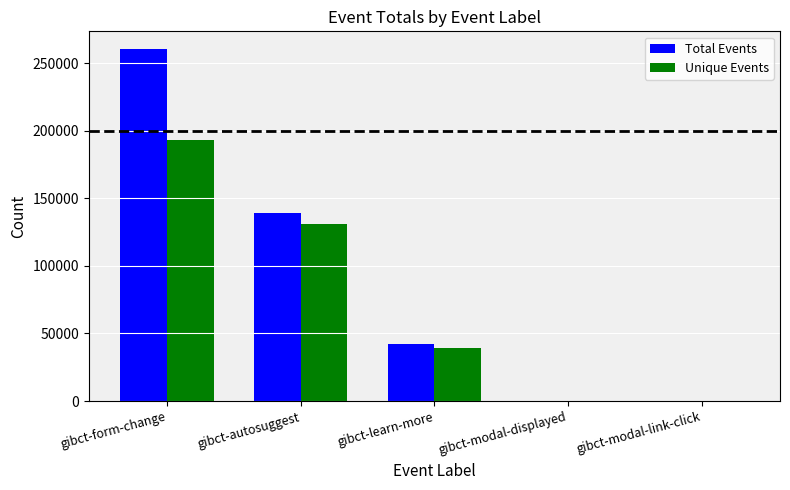

True or false: Total Events has a value of 234 at gibct-modal-displayed.

True